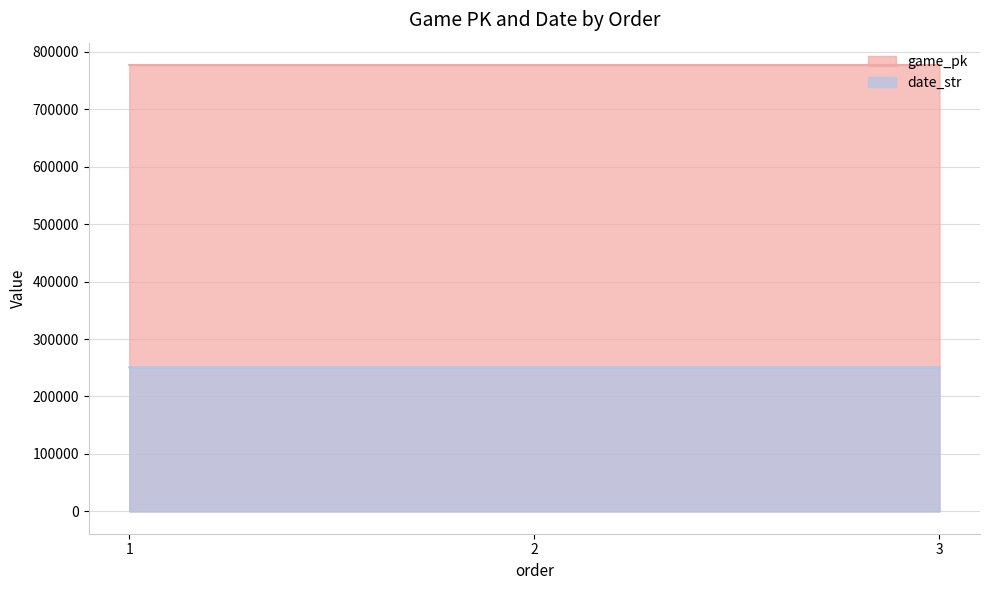

True or false: date_str has a value of 250806 at 1.

True